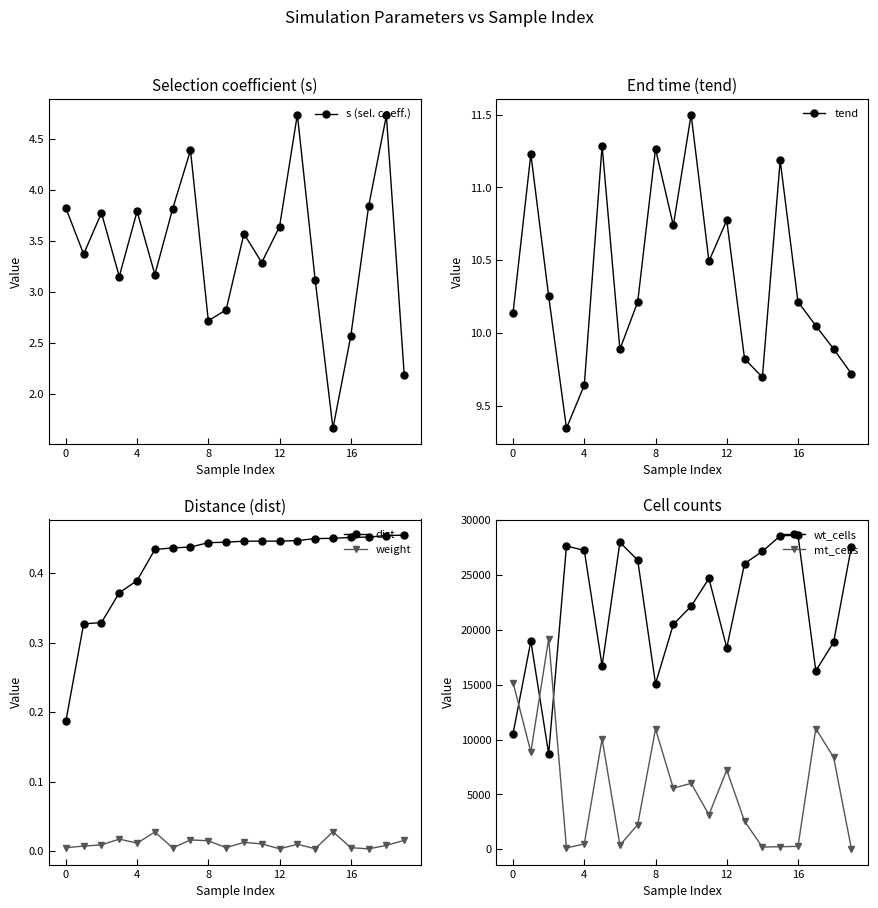

What are all the series names shown in the legend?

s (sel. coeff.), tend, dist, weight, wt_cells, mt_cells